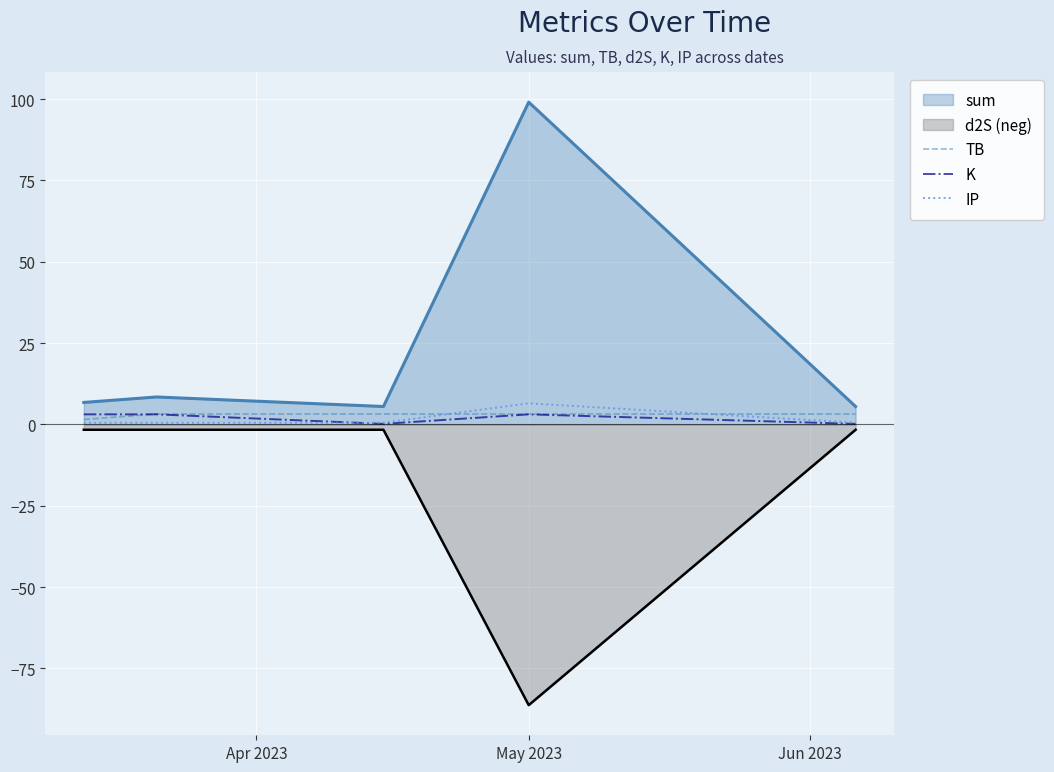

What is the maximum value shown in the chart?

99.0